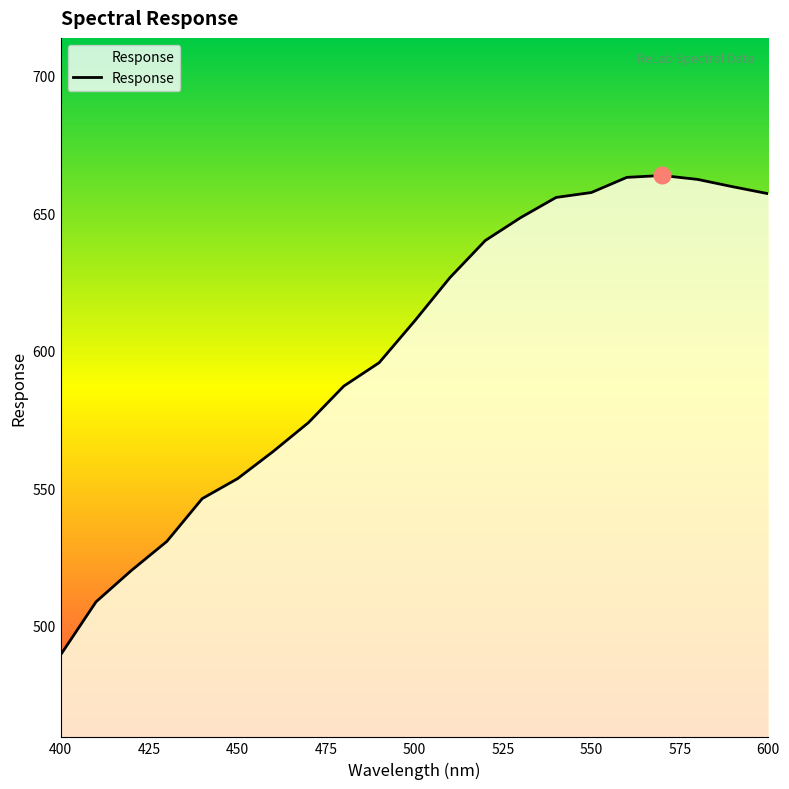

What is the minimum value shown in the chart?

489.5